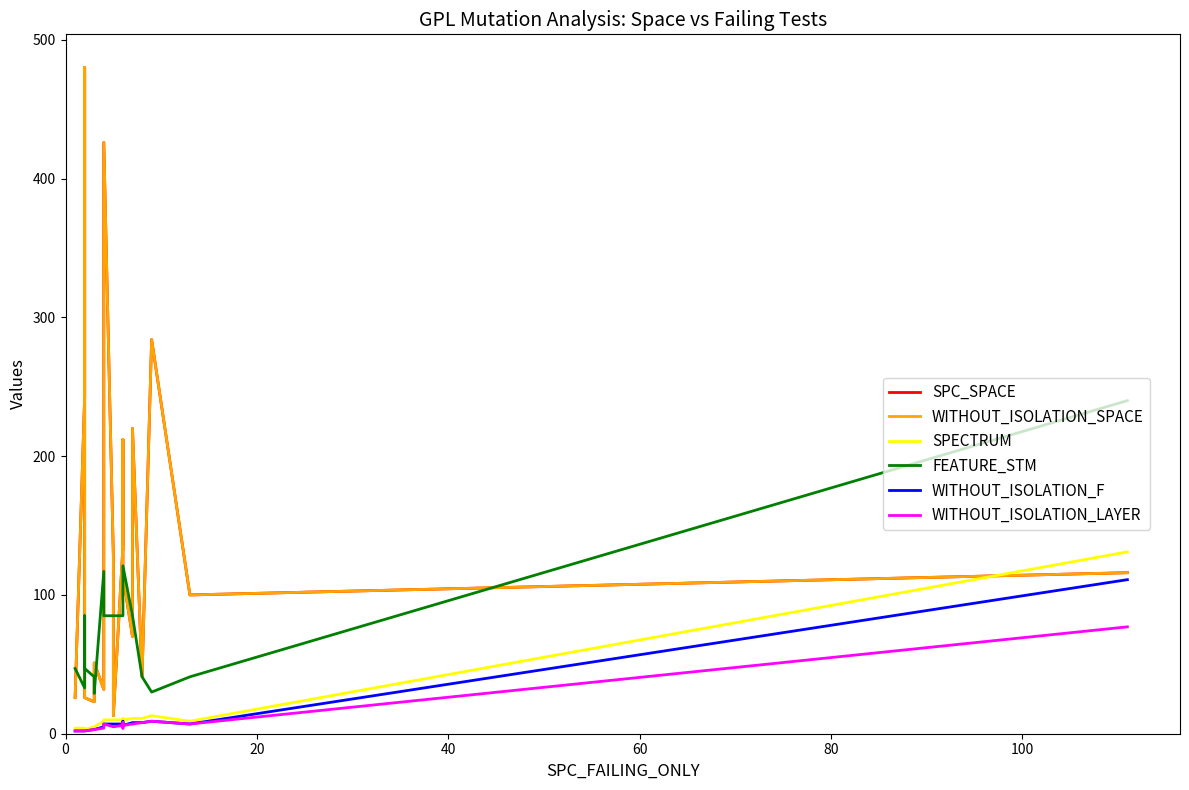

How many data points in SPC_SPACE are less than 116?

10